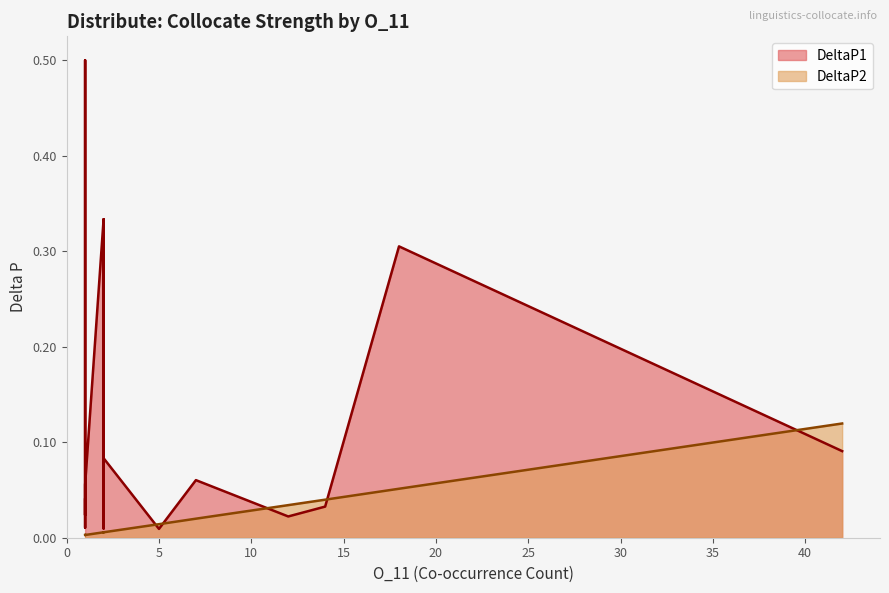

How many intersections are there between DeltaP1 and DeltaP2?

5